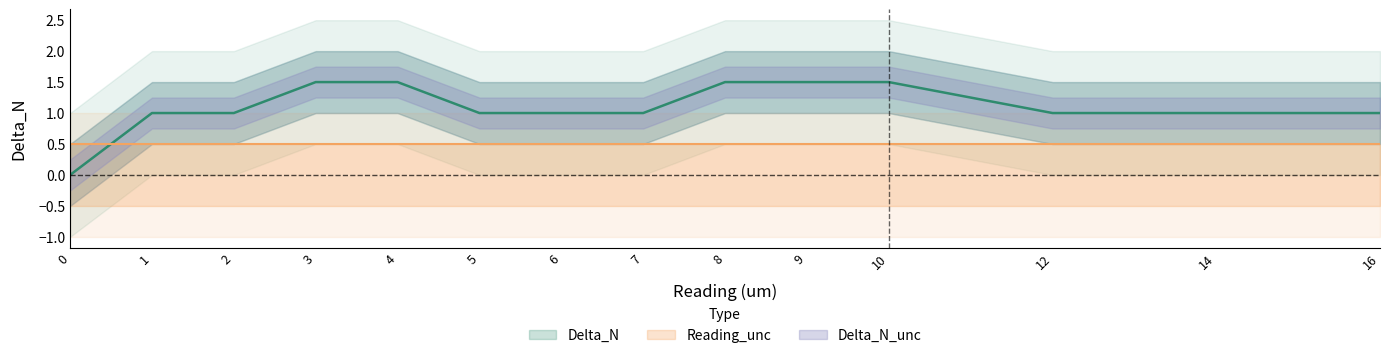

At which category is the sum across all series the highest?

3